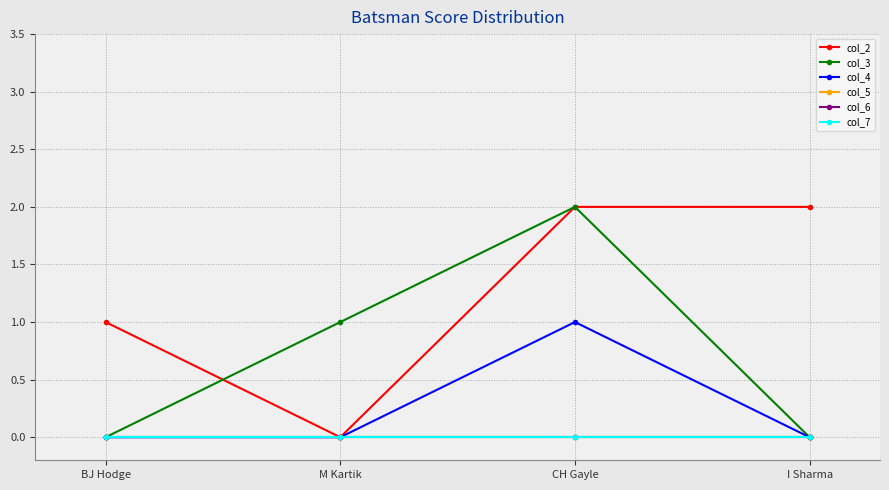

Rank the series at I Sharma from lowest to highest value.

col_3, col_4, col_5, col_6, col_7, col_2